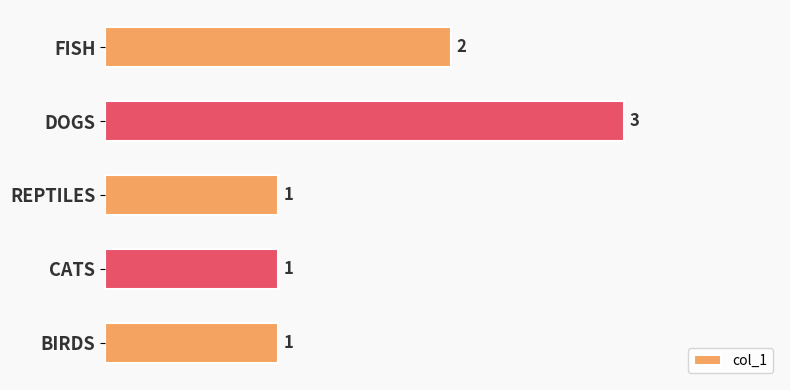

The value at DOGS is 3. True or false?

True